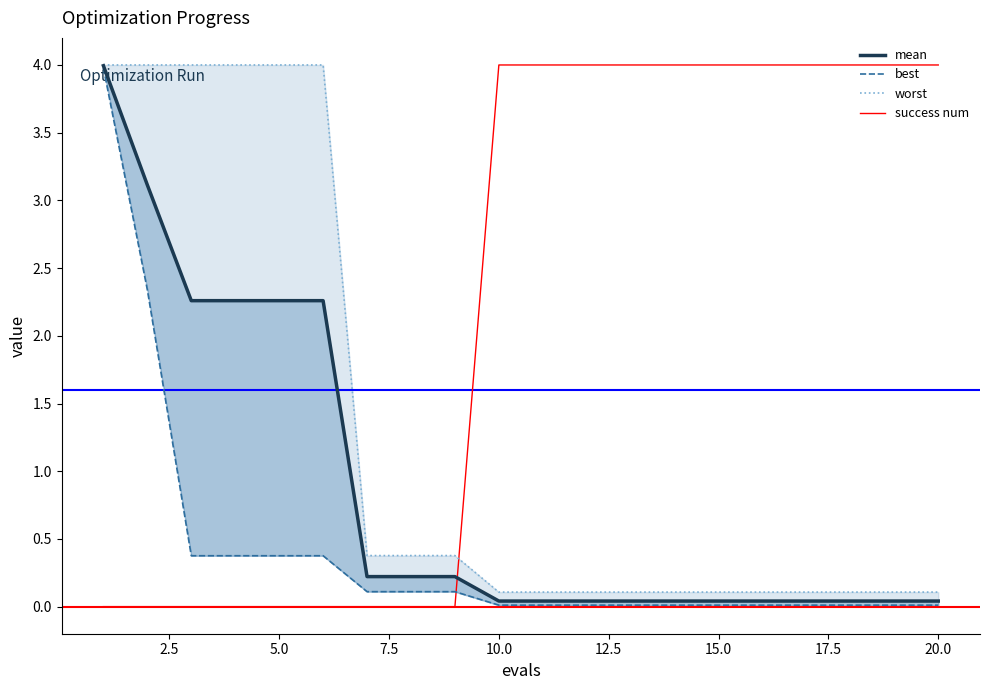

Does the chart have visible grid lines?

No